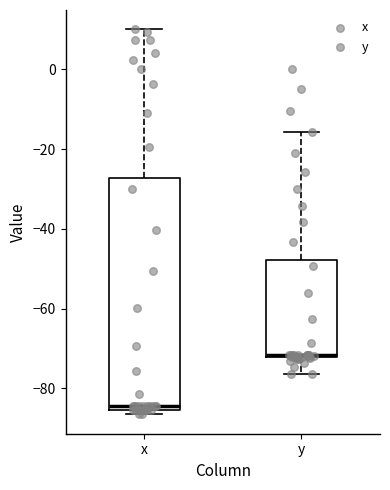

Which box is the tallest, from its lower edge to its upper edge?

x